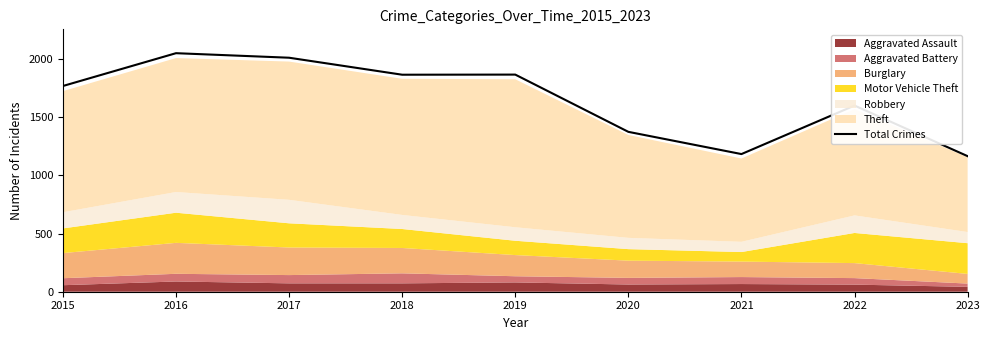

Which label corresponds to the largest value in the chart?

2016